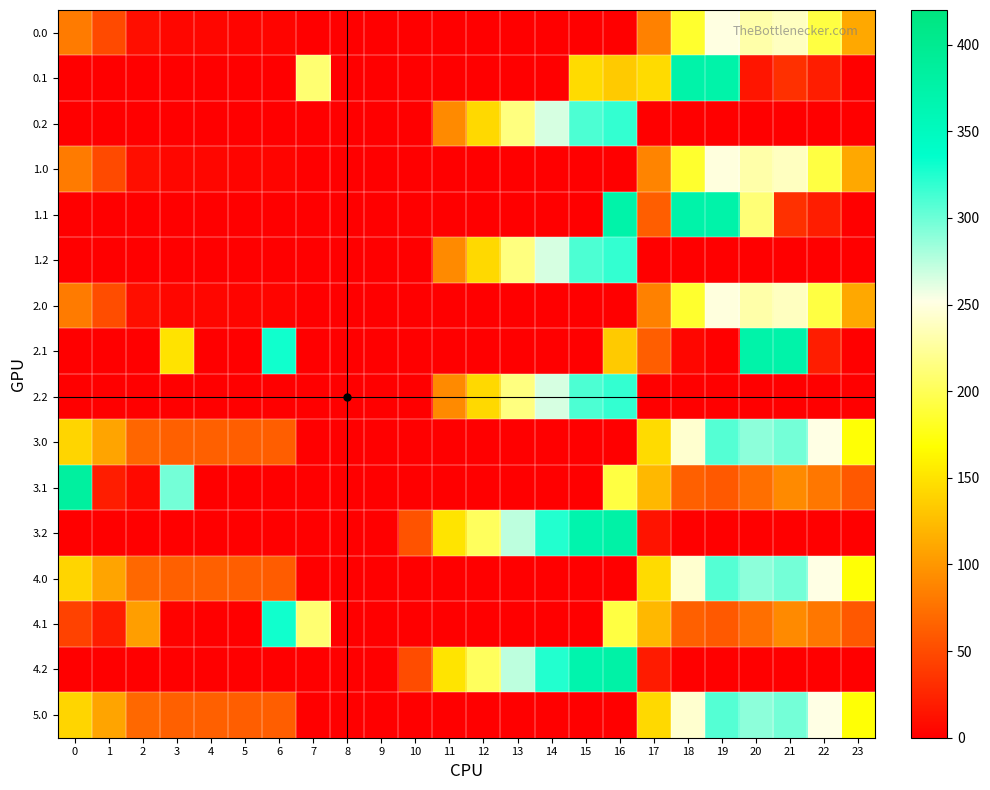

What is the spread (max minus min) of values at 11?

150.8